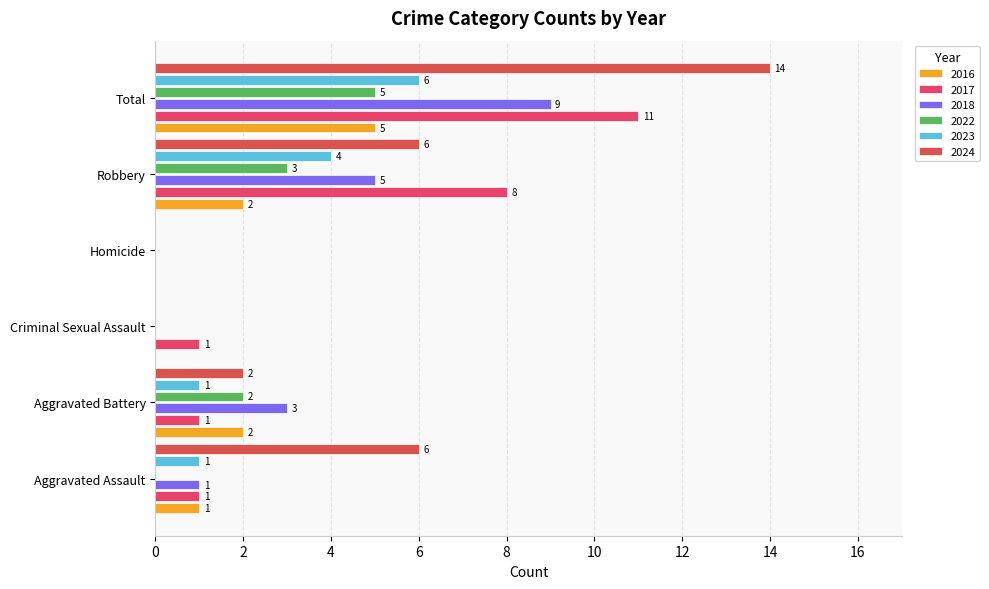

Count the number of data series in this chart.

6